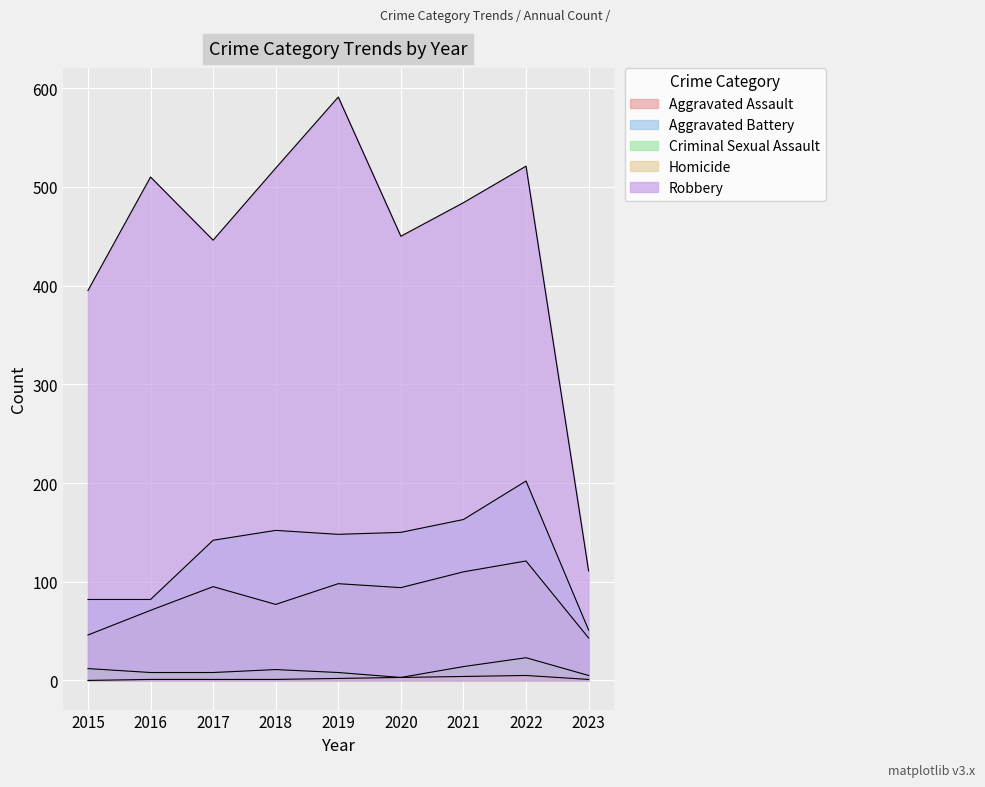

Which series changed the most between 2015 and 2016?

Robbery